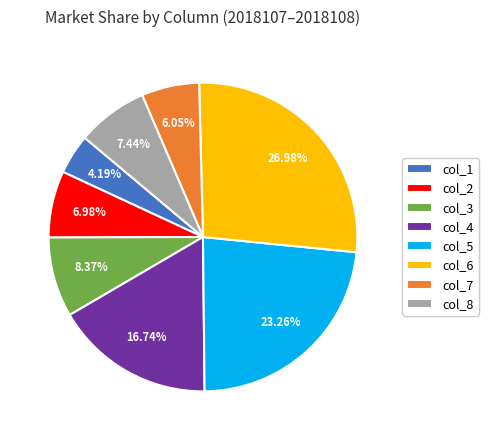

To the nearest percent, what is the average slice percentage?

12%